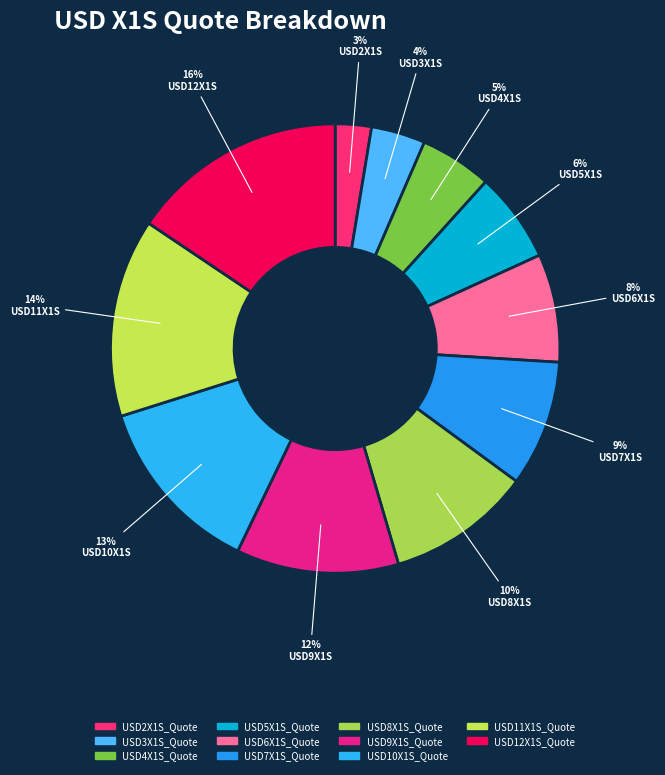

Which category has the biggest portion of the pie?

USD12X1S_Quote